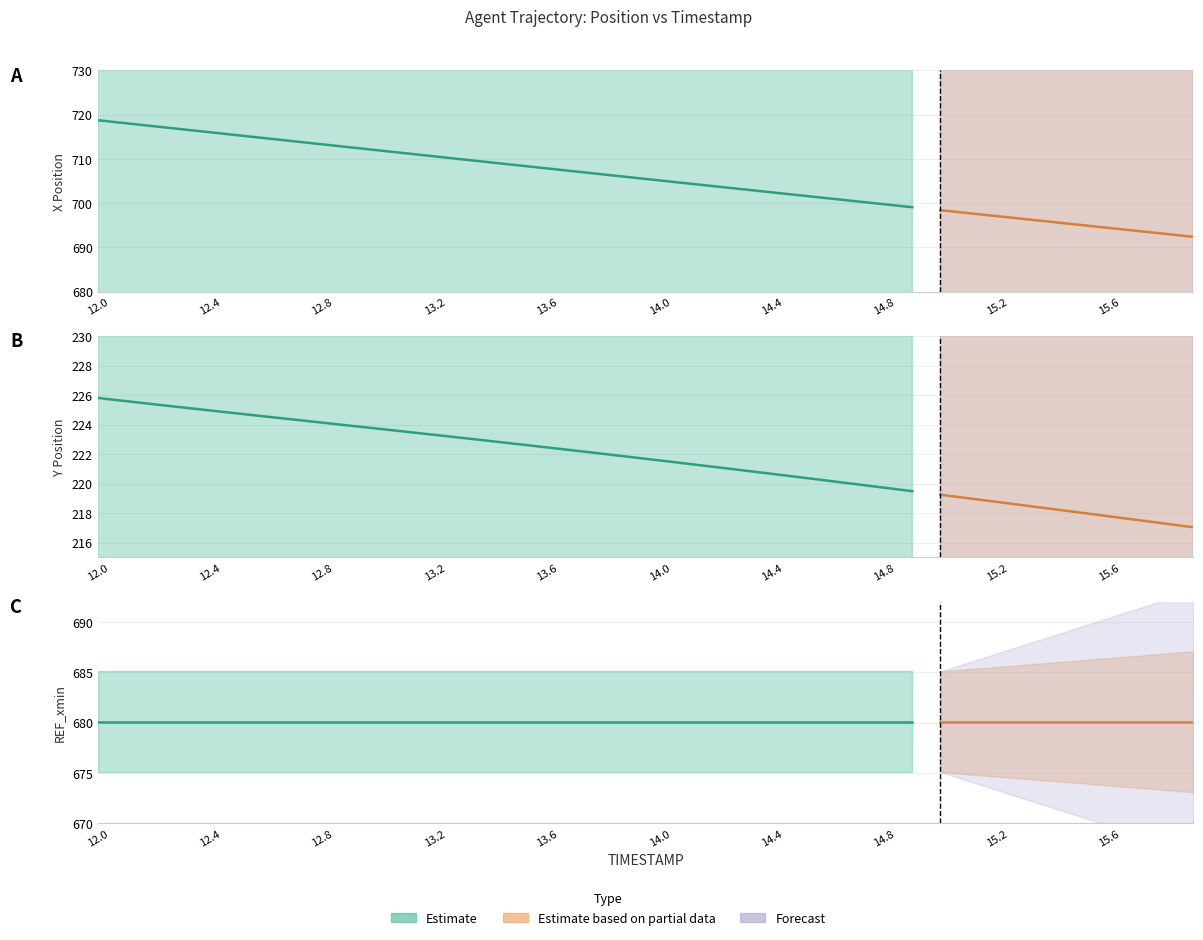

What is the label of the 29th point from the right?

13.1